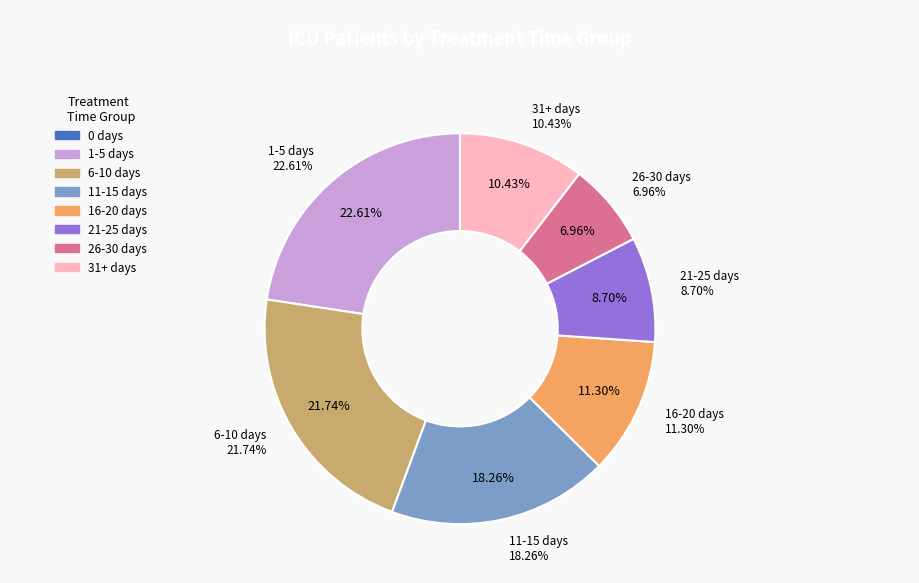

How much of the chart is everything except 31+ days?

89.6%